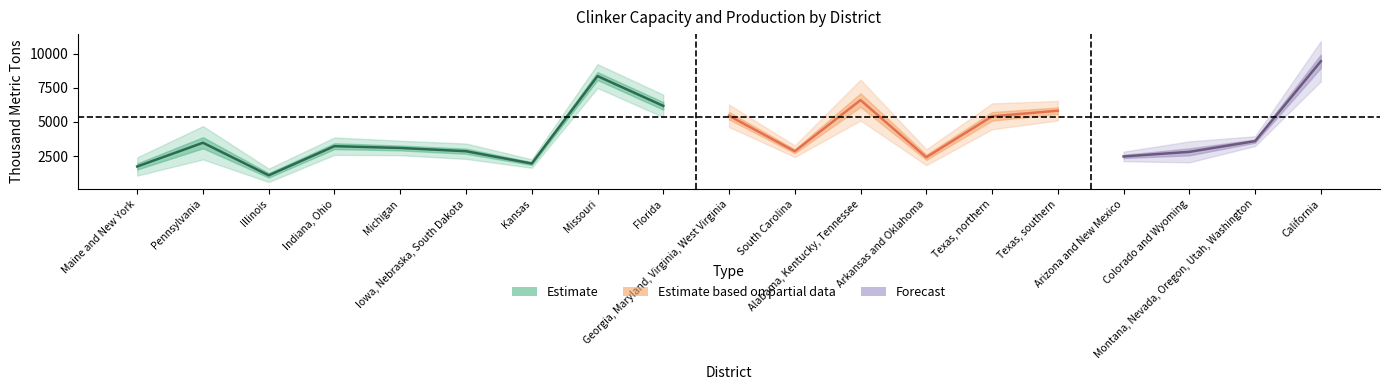

What is the smallest value displayed?

1089